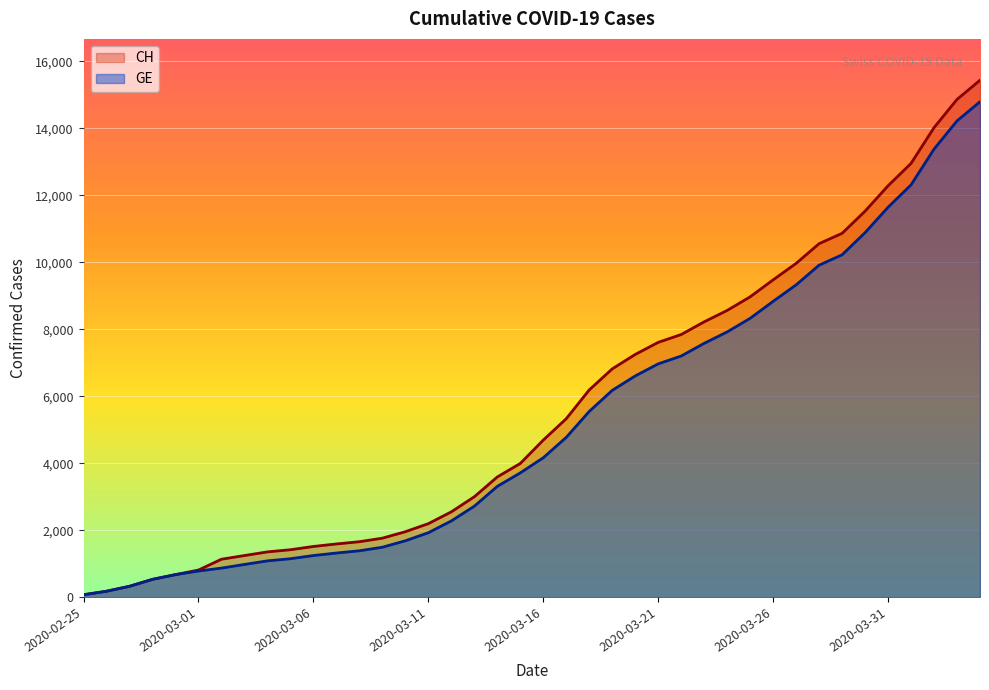

Which series has the widest spread of values?

CH